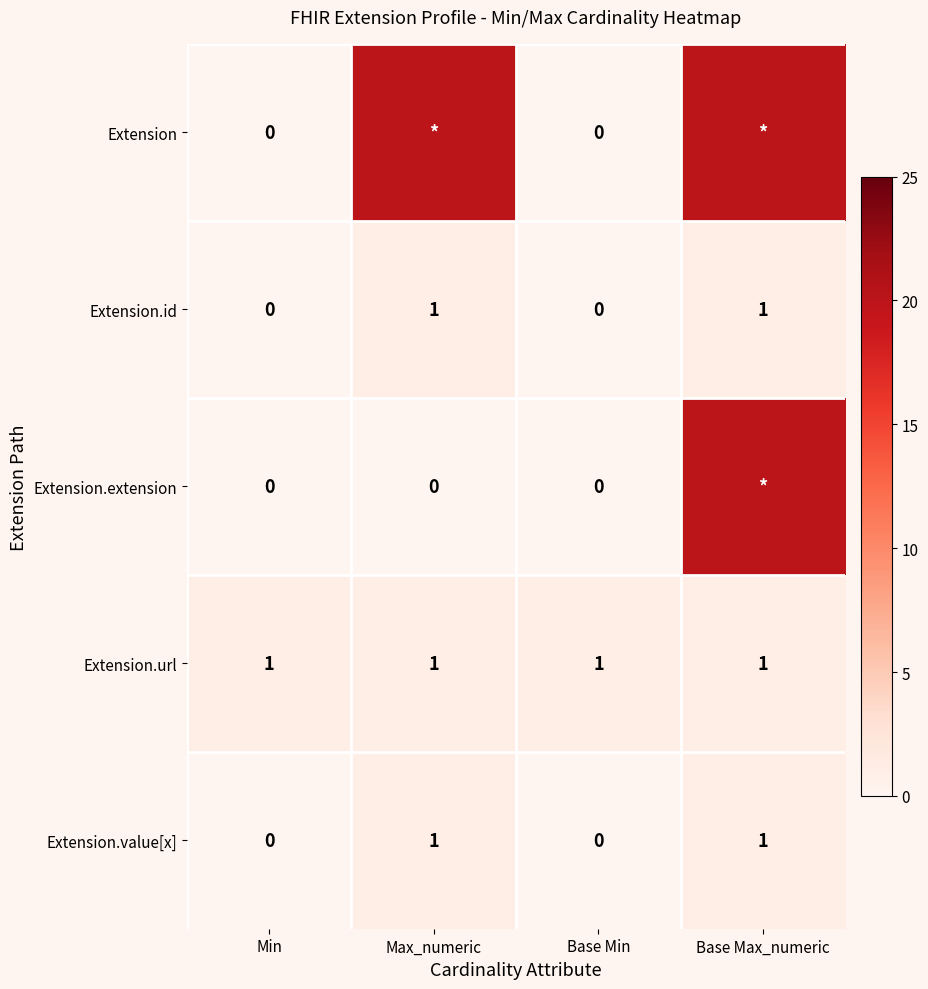

Count the Extension.value[x] values in the range 0 to 1.

4